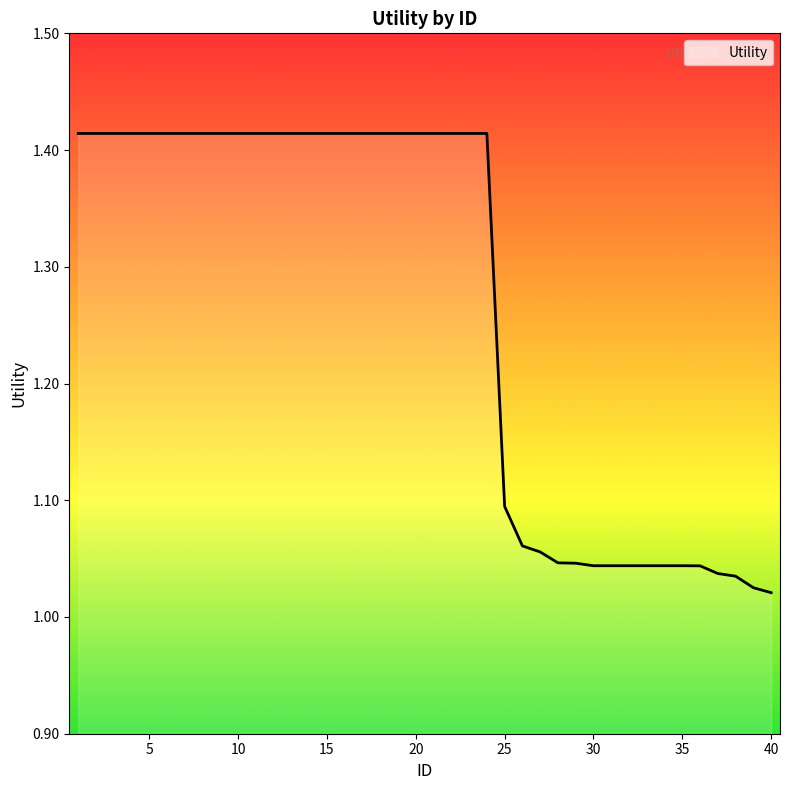

How many categories are shown in the chart?

40